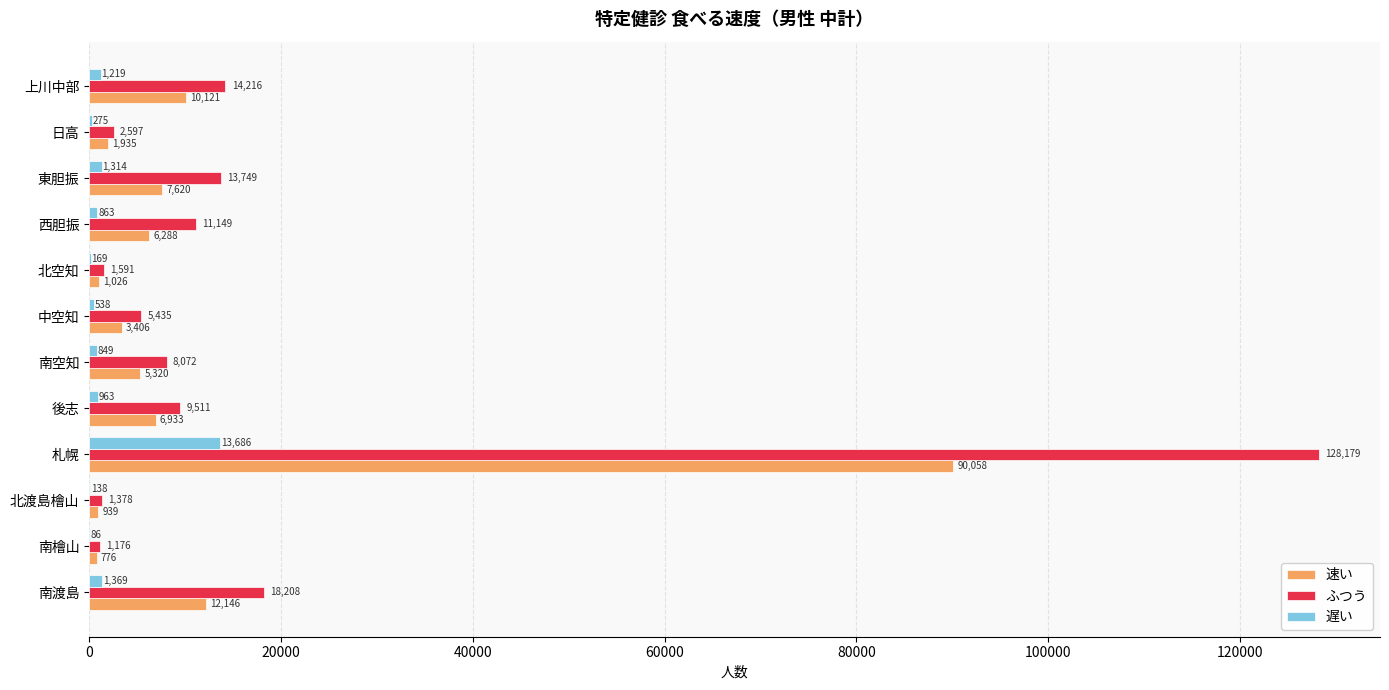

What is the approximate value of 速い at 北渡島檜山?

939